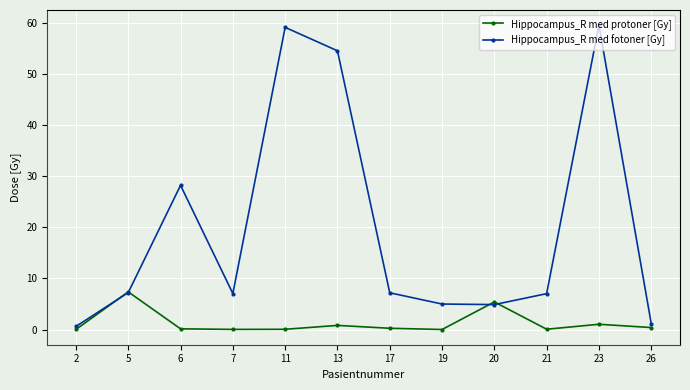

At which category does Hippocampus_R med fotoner [Gy] reach its first local valley?

7